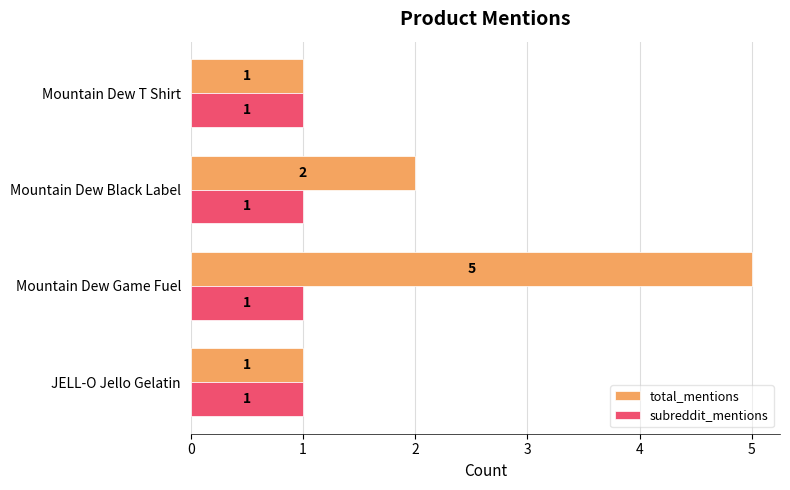

Between JELL-O Jello Gelatin and Mountain Dew Black Label, which series saw the biggest shift?

total_mentions